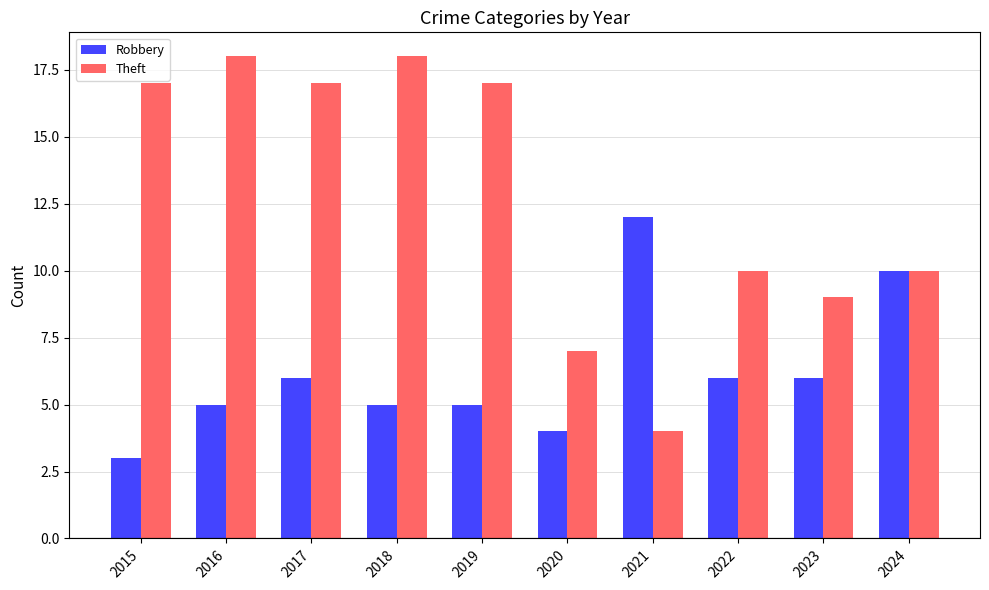

What is the difference between the second highest and second lowest values in the Robbery series?

6